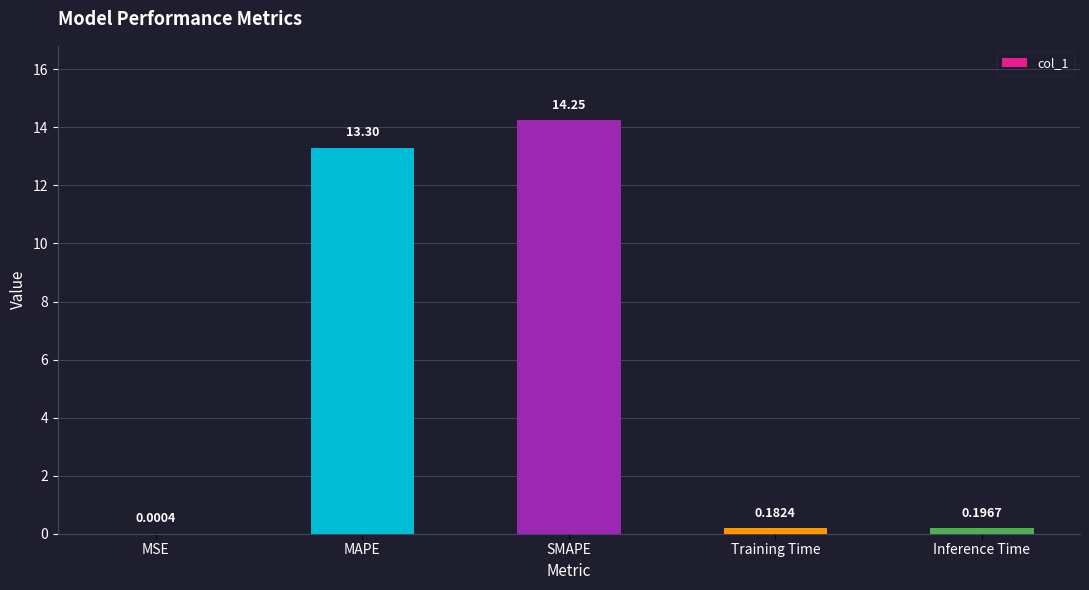

Are the bars horizontal?

No